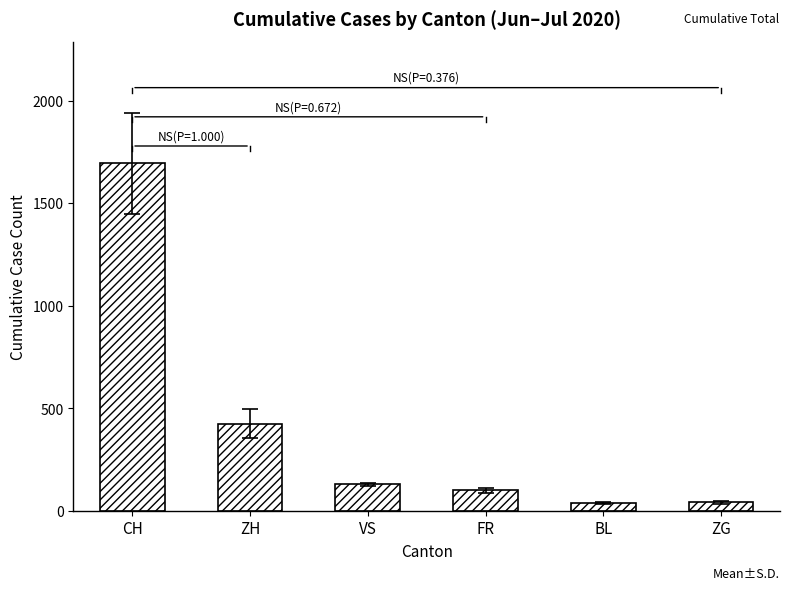

What is the difference between the maximum and minimum values?

1656